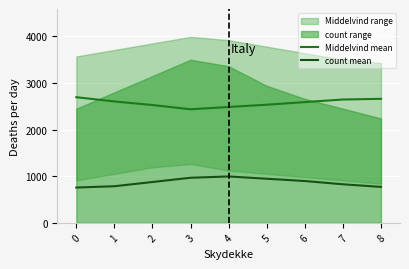

Count the number of categories in the chart.

9